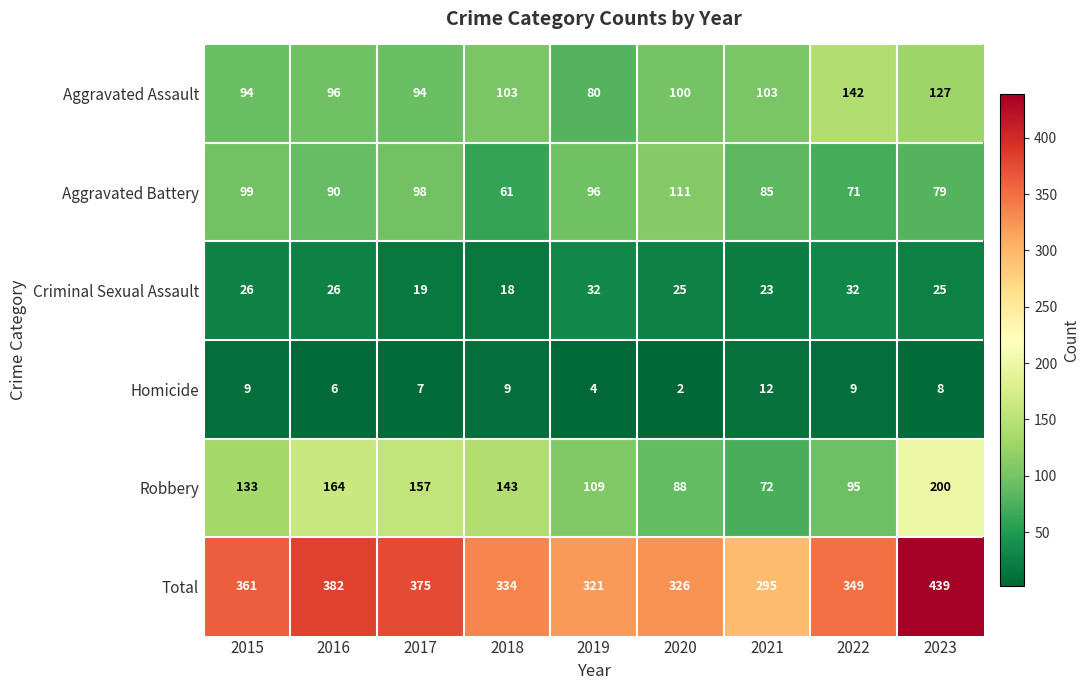

How many data points in Robbery are less than 133?

4